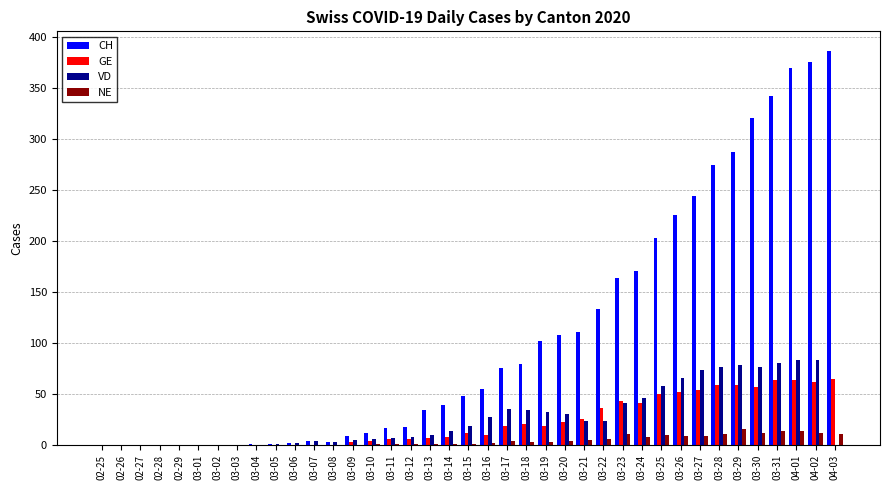

Which series has the widest spread of values?

CH